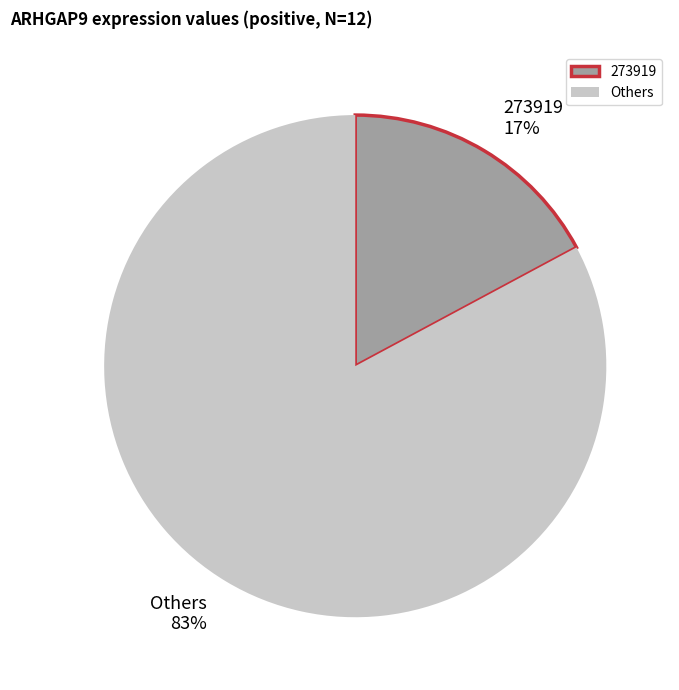

To the nearest percent, what is the difference between the 273919 and Others slice percentages?

66%